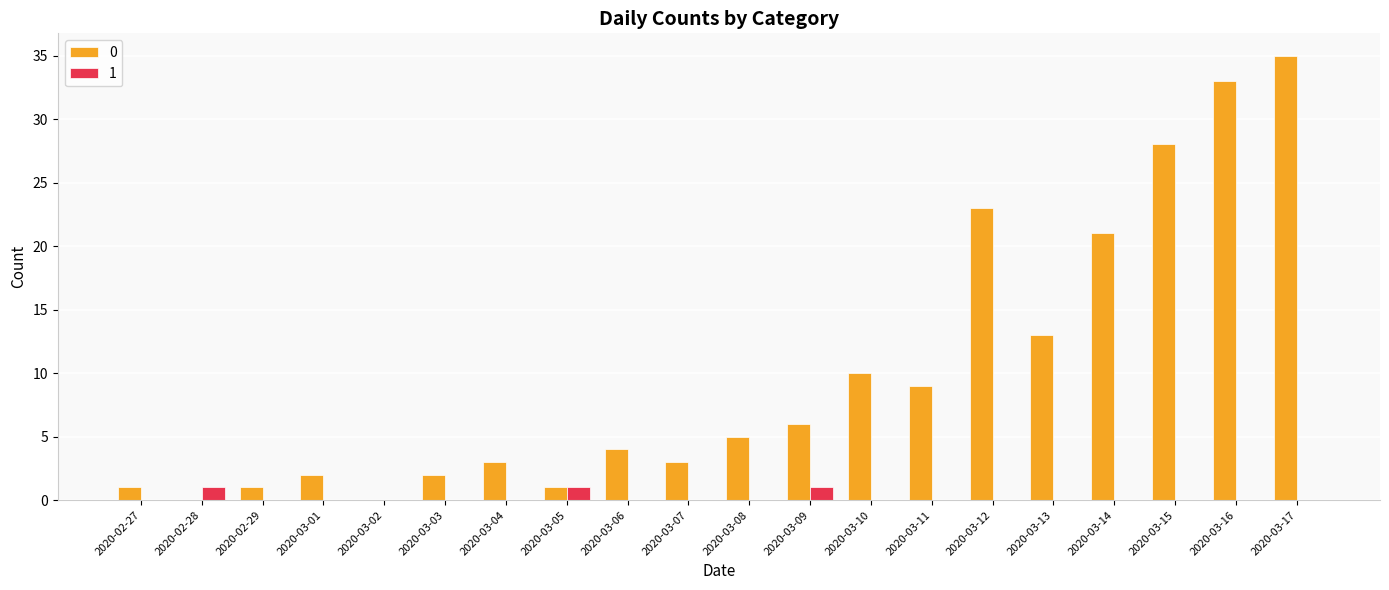

Is it true that 1 equals 0 at 2020-03-10?

True